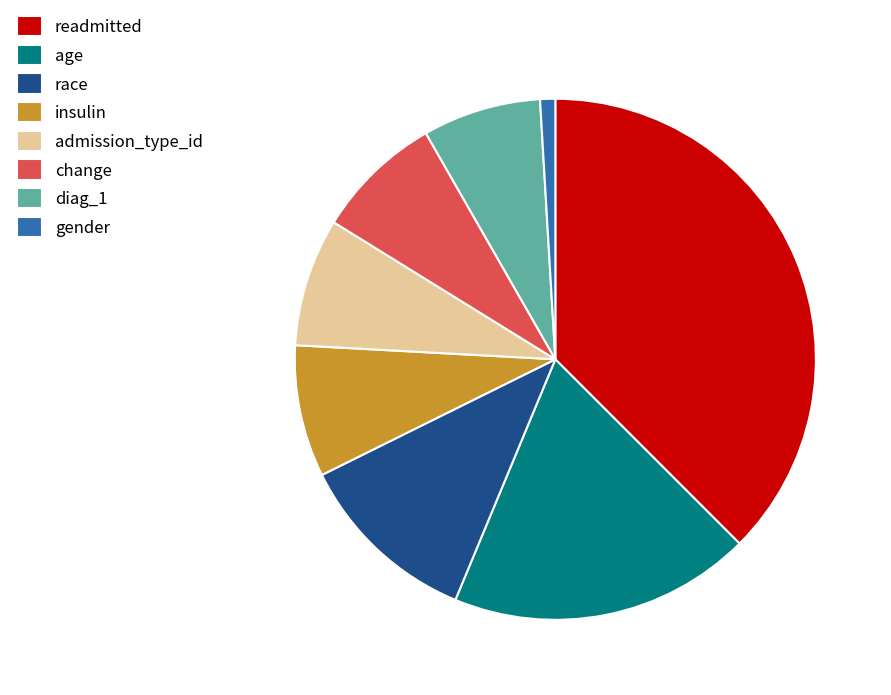

What is the largest slice in the pie chart?

readmitted